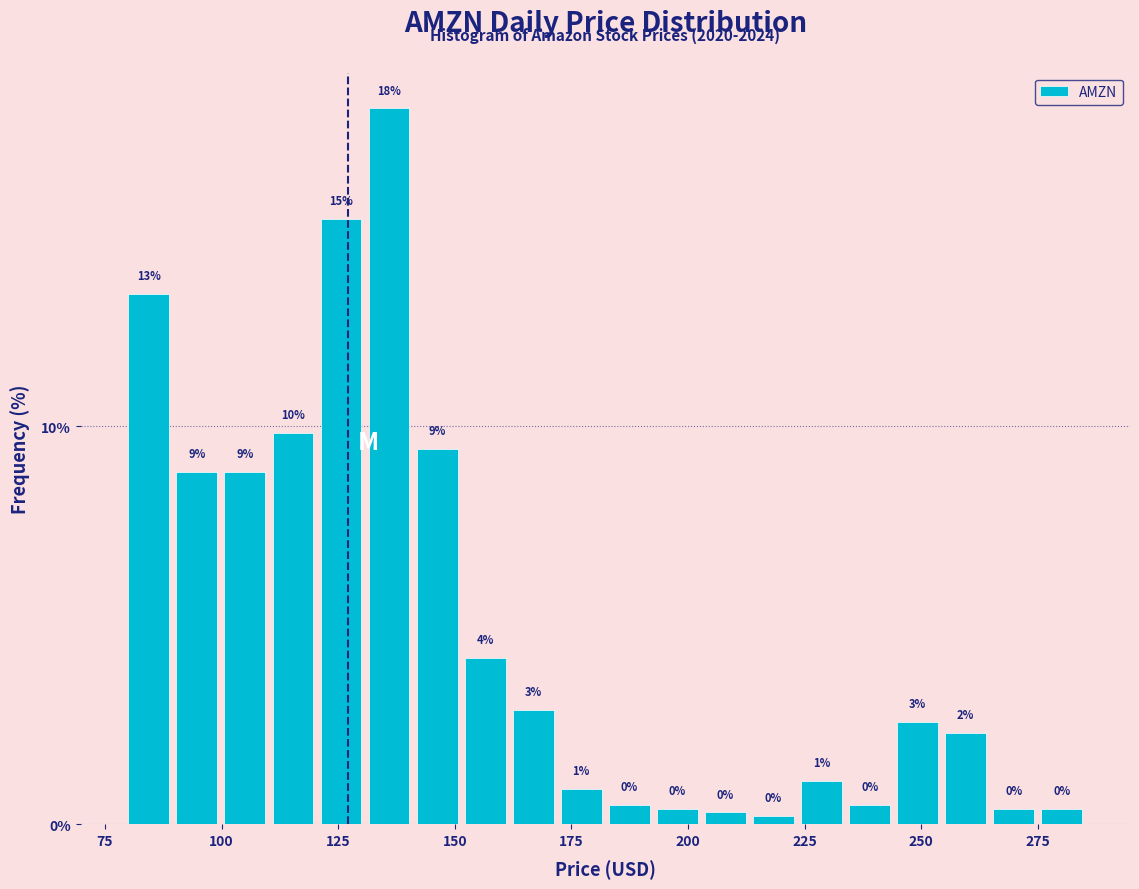

Around what value on the x-axis is the tallest bar? Give the approximate position of its centre, as read against the axis.

135